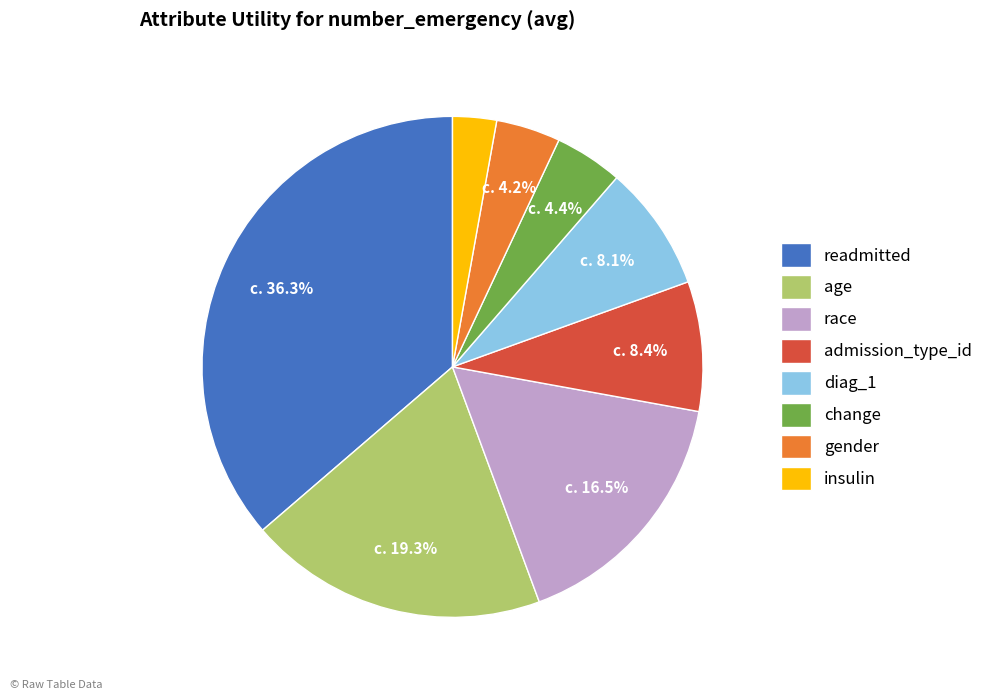

Is there any slice that represents more than half of the pie?

No